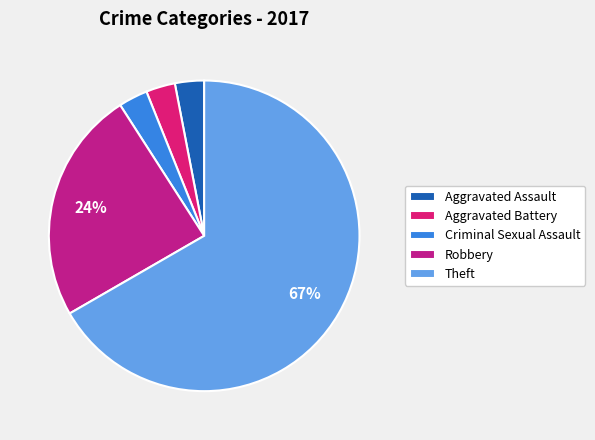

Count the number of slices in the pie.

5